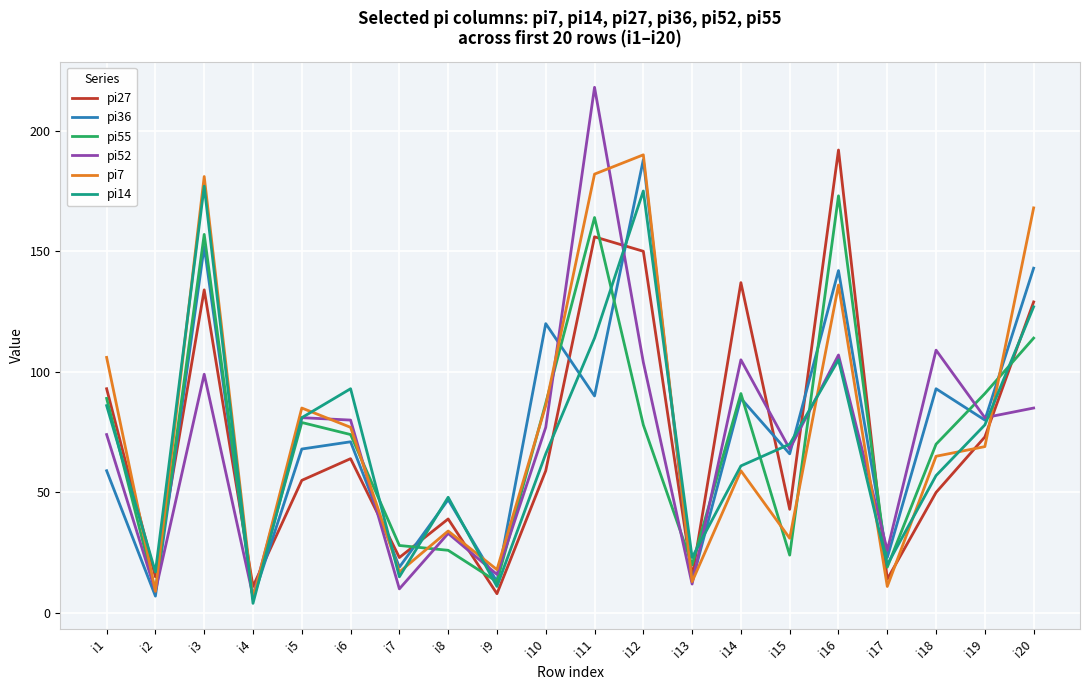

What is the lowest value of the pi27 series?

8